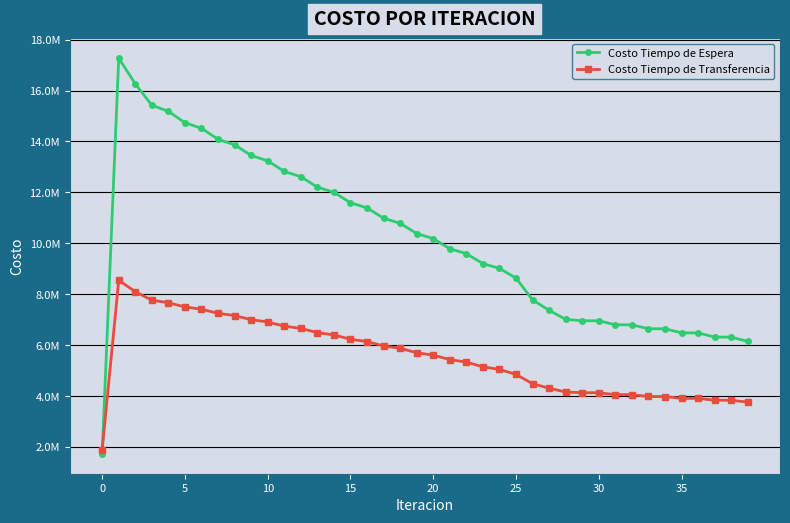

Between which two adjacent categories do Costo Tiempo de Transferencia and Costo Tiempo de Espera first intersect?

0 and 5